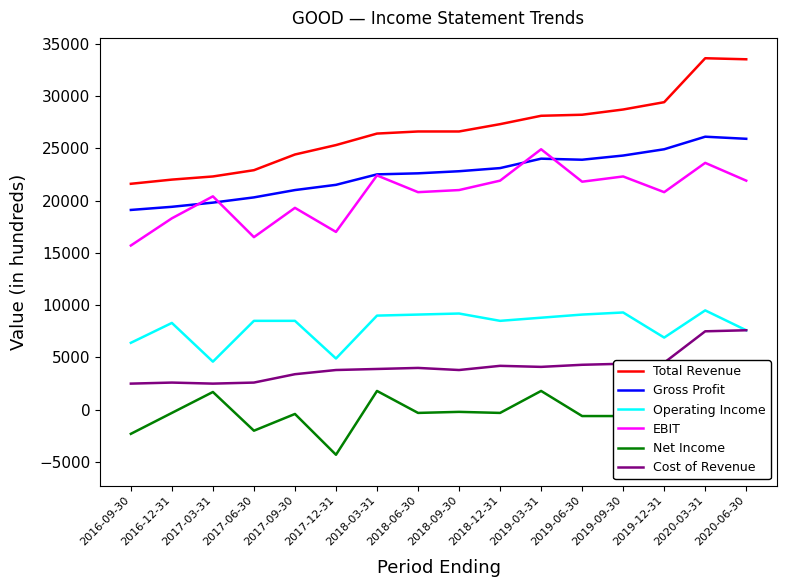

The value of Total Revenue at 2018-09-30 is 12950. True or false?

False